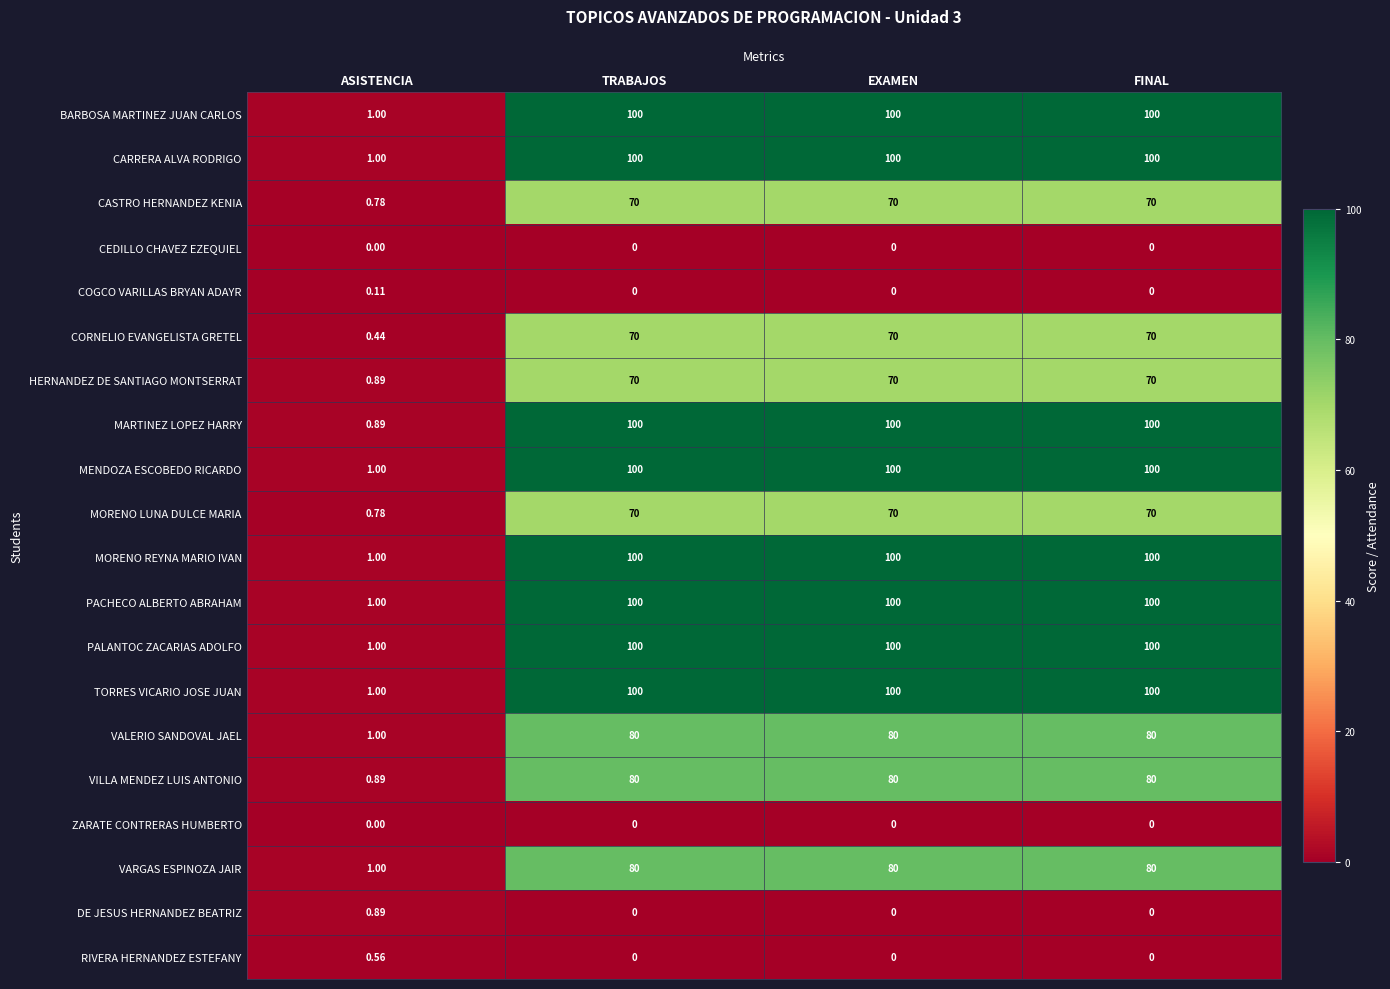

Is the value of VARGAS ESPINOZA JAIR at TRABAJOS greater than the value of MENDOZA ESCOBEDO RICARDO at TRABAJOS?

No